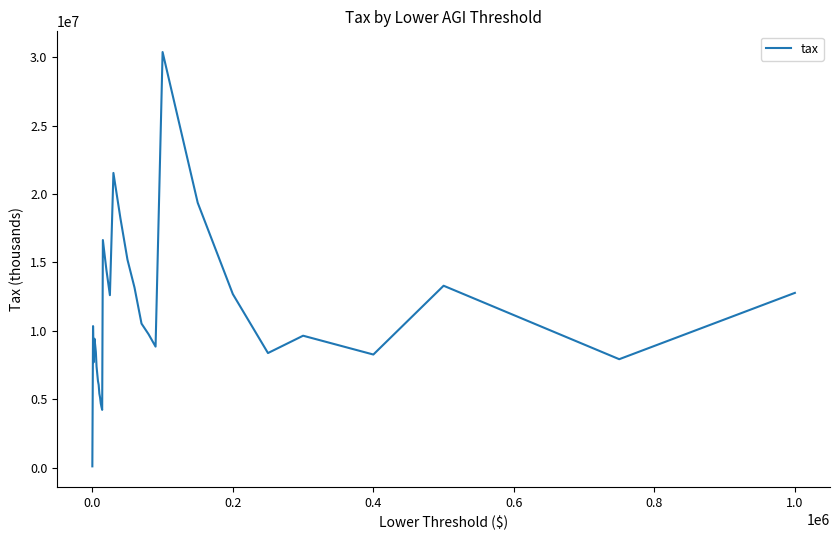

What is the sum of all values?

359133528